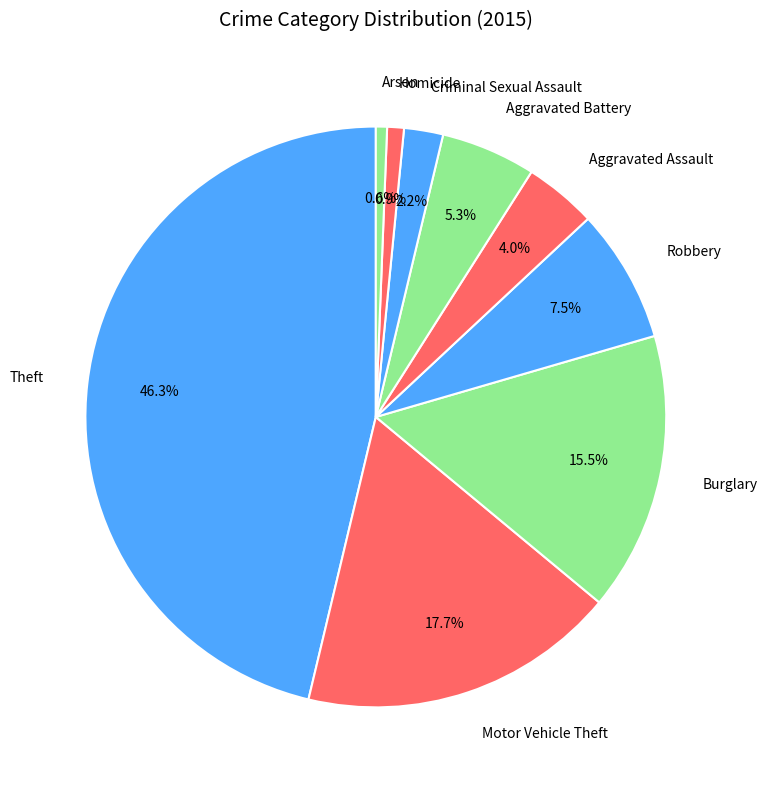

Do Burglary and Motor Vehicle Theft together represent more than half of the pie?

No